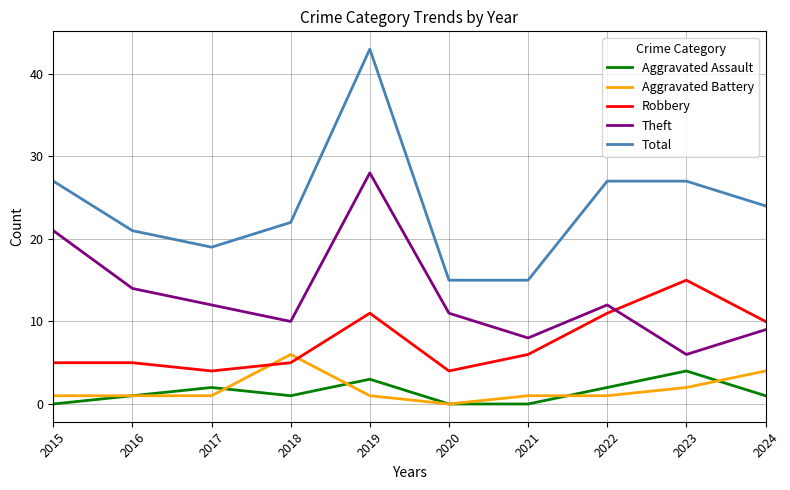

What is the difference between the second highest and second lowest values in the Aggravated Assault series?

3